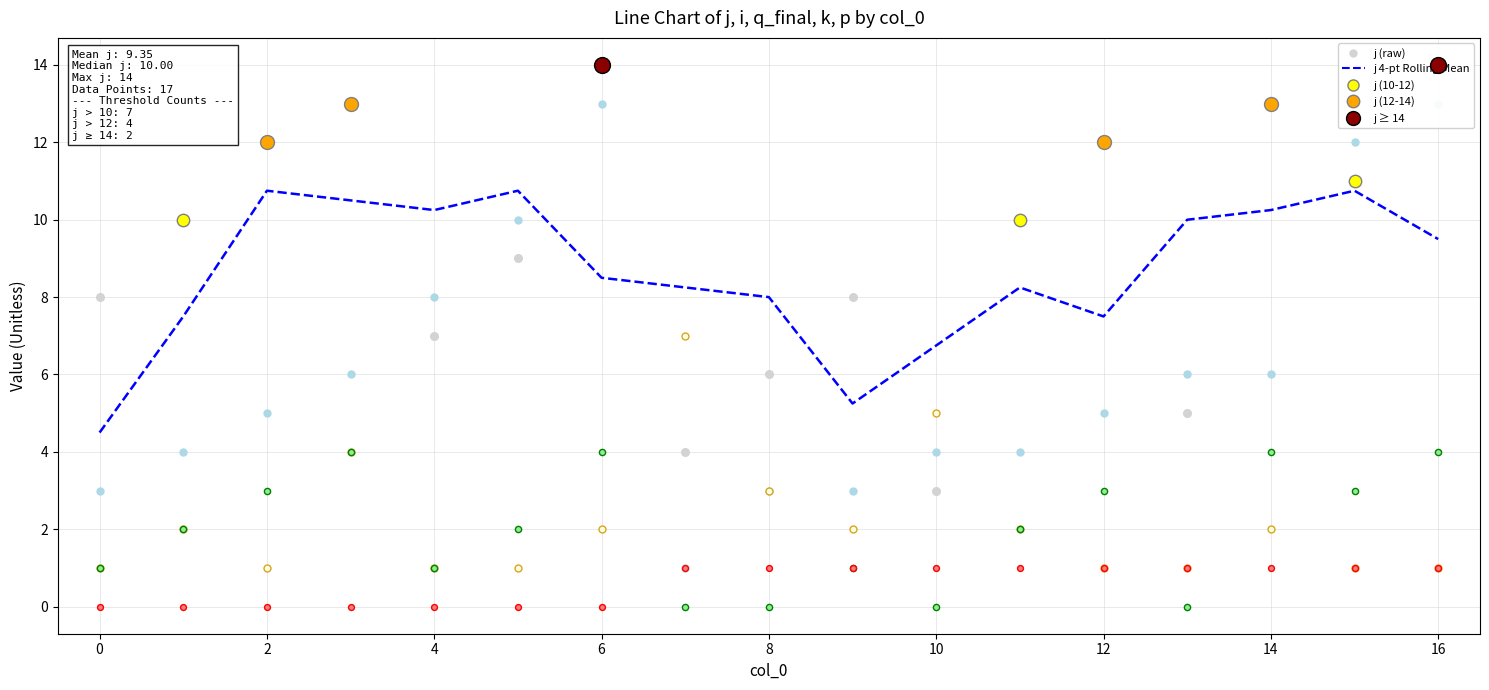

At which category is the sum across all series the highest?

16